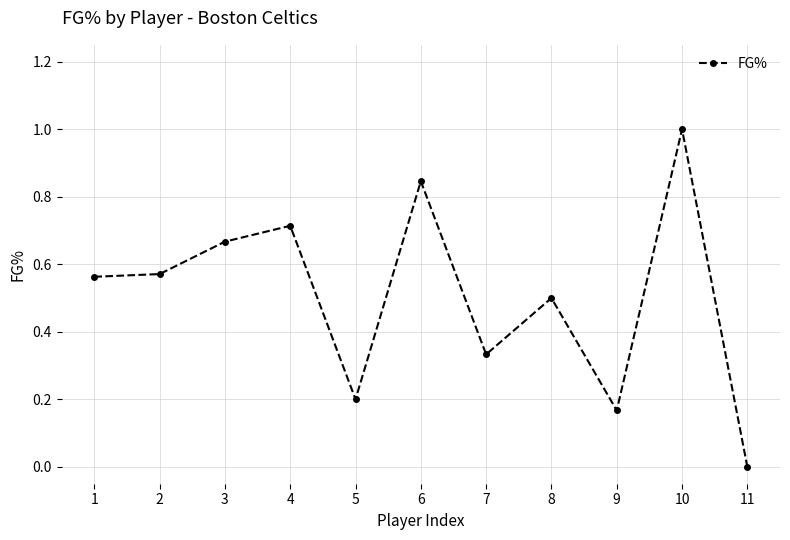

How many values are above zero?

10